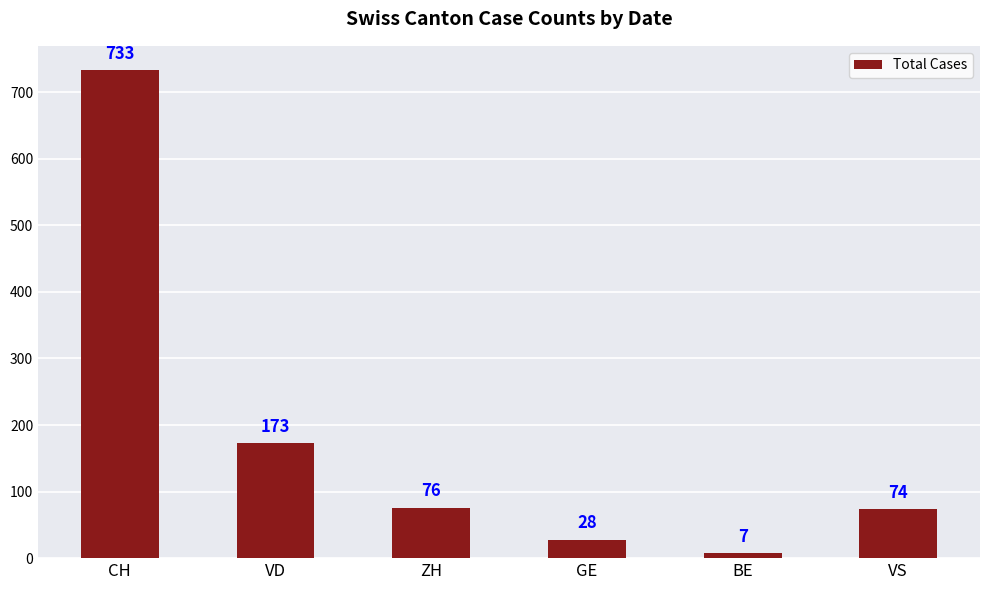

At which category does the chart reach its peak across all series?

CH